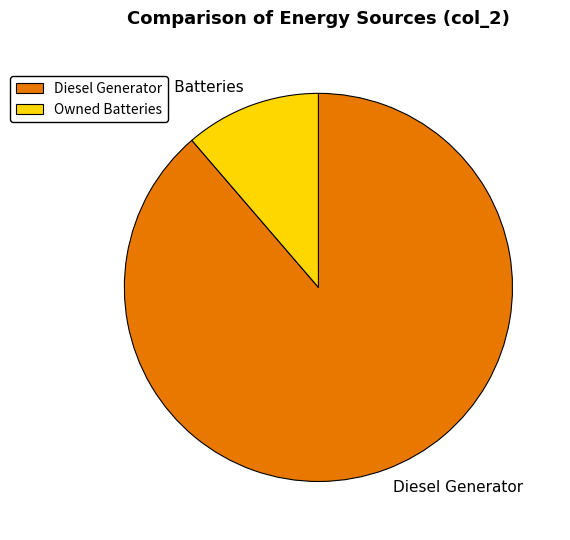

True or false: Owned Batteries accounts for 11% of the total.

True